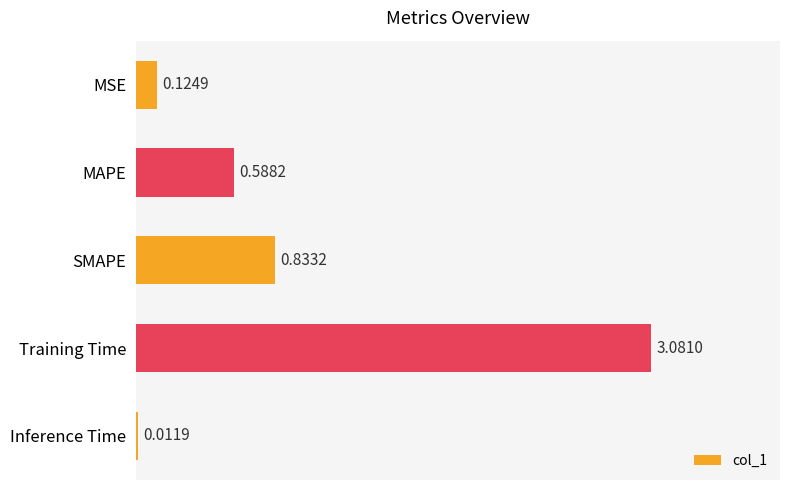

What is the difference between the values at MSE and MAPE?

0.5